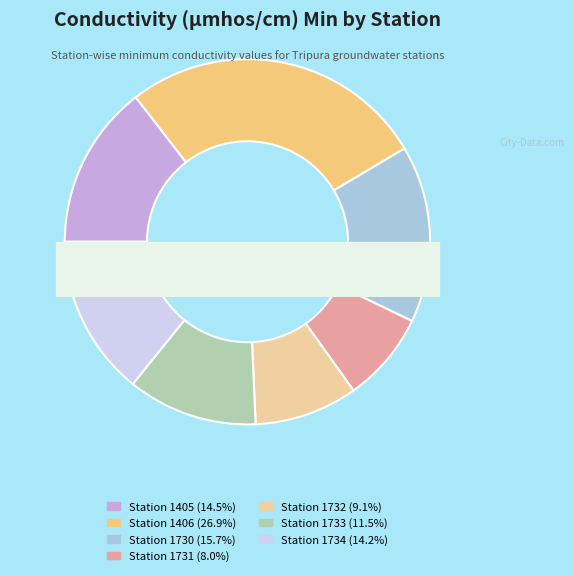

What percentage do 1405 and 1734 together represent?

28.7%